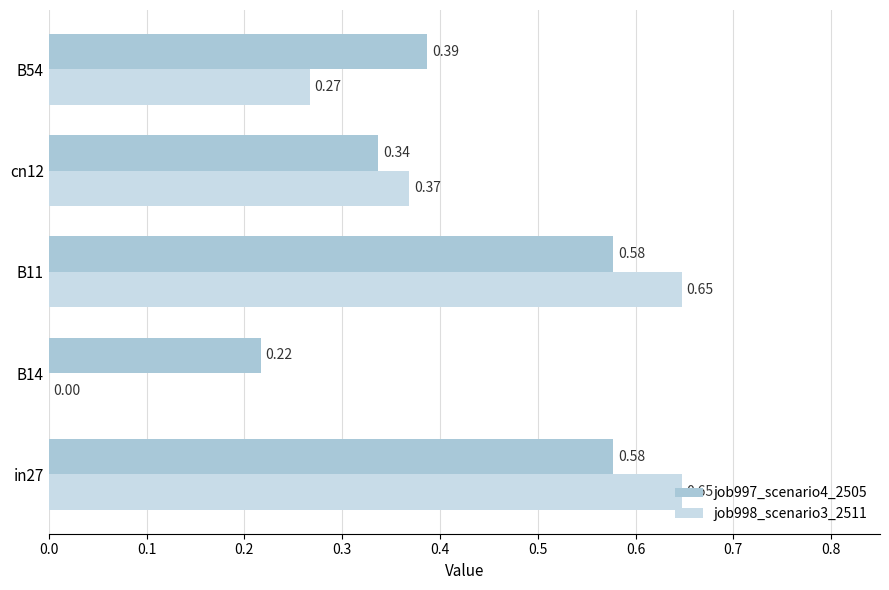

What are all the series names shown in the legend?

job997_scenario4_2505, job998_scenario3_2511